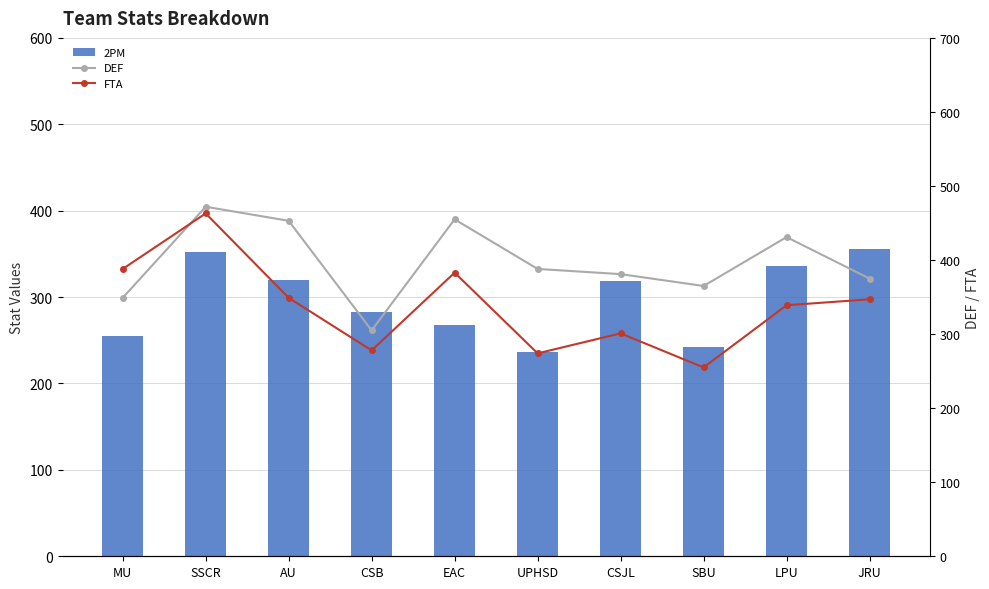

What is the label of the 3rd bar from the left?

AU